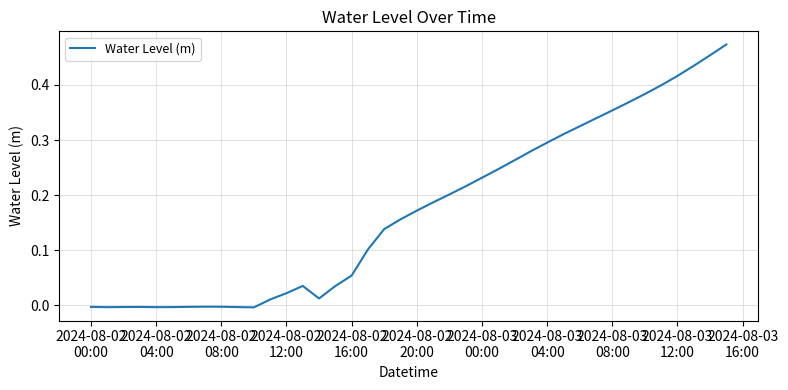

How many positive values are there?

29